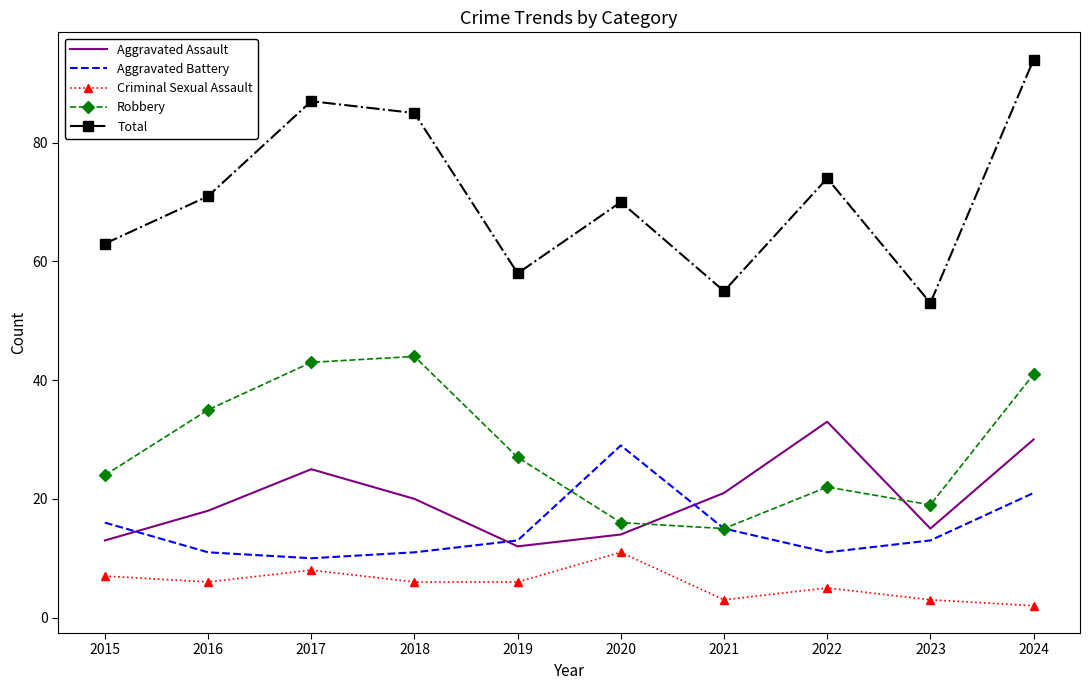

What is the difference between the Robbery values at 2019 and 2021?

12